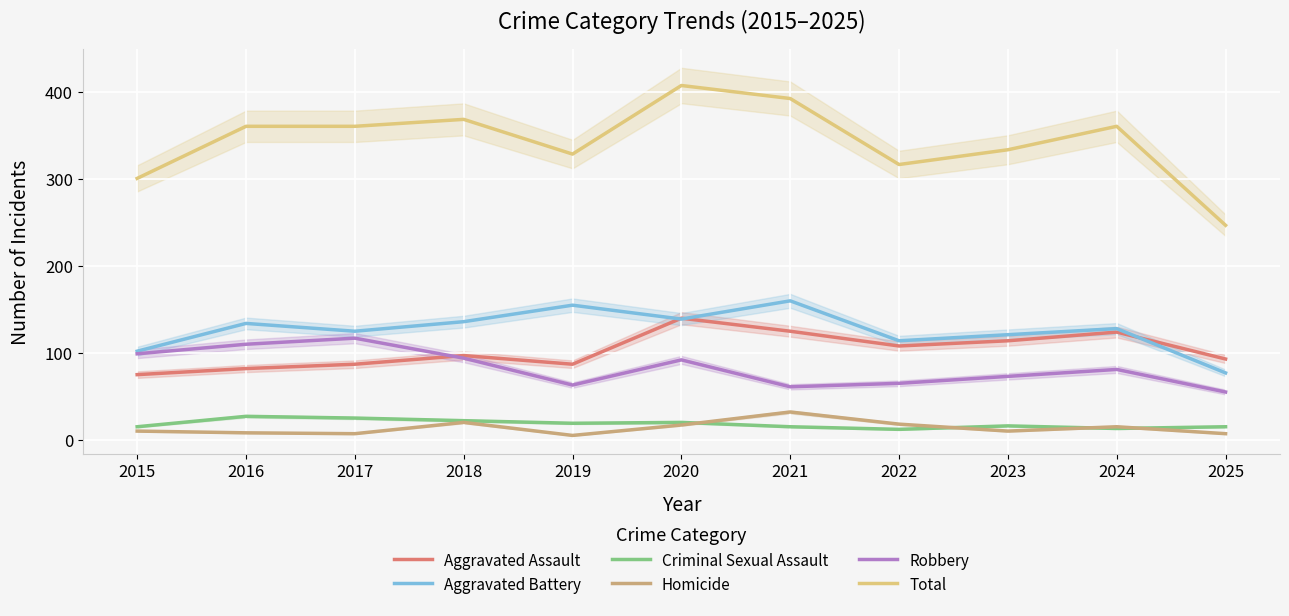

At which category does Homicide reach its first local valley?

2017